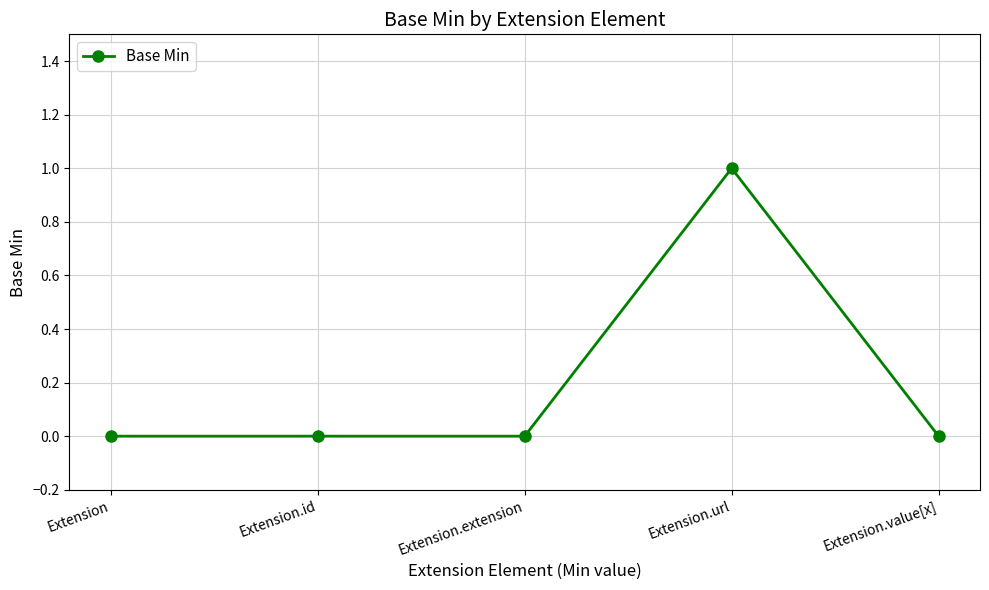

What is the change in value from Extension.extension to Extension.url?

+1